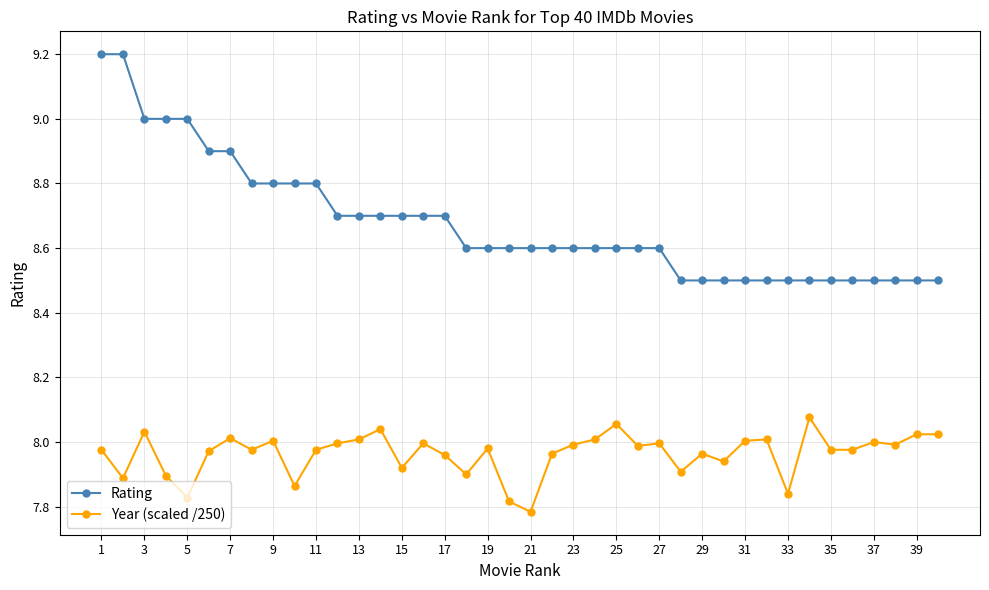

List the series in order of their overall mean, highest first.

Rating, Year (scaled /250)